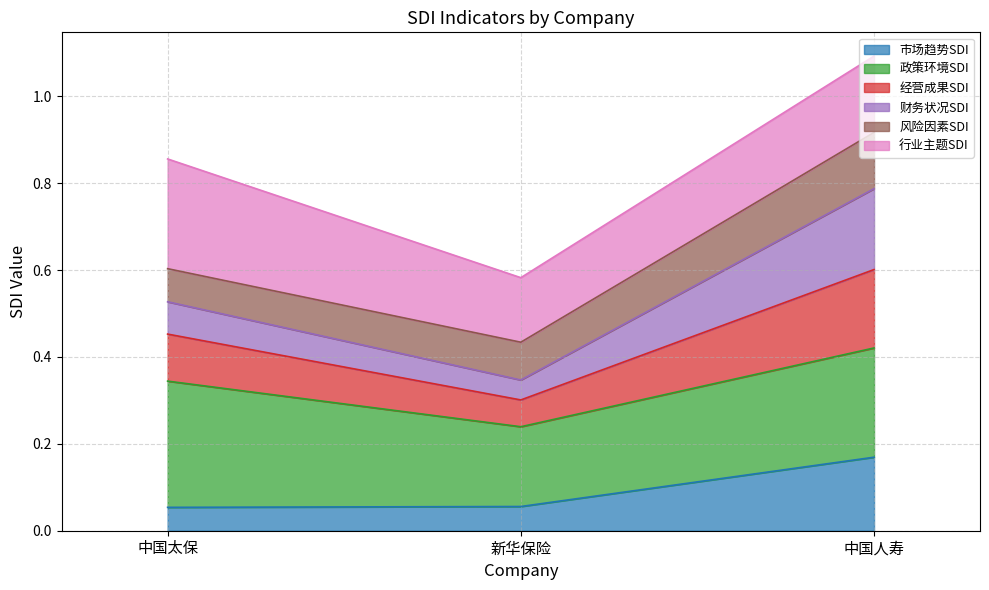

At which label does 经营成果SDI reach its minimum?

新华保险